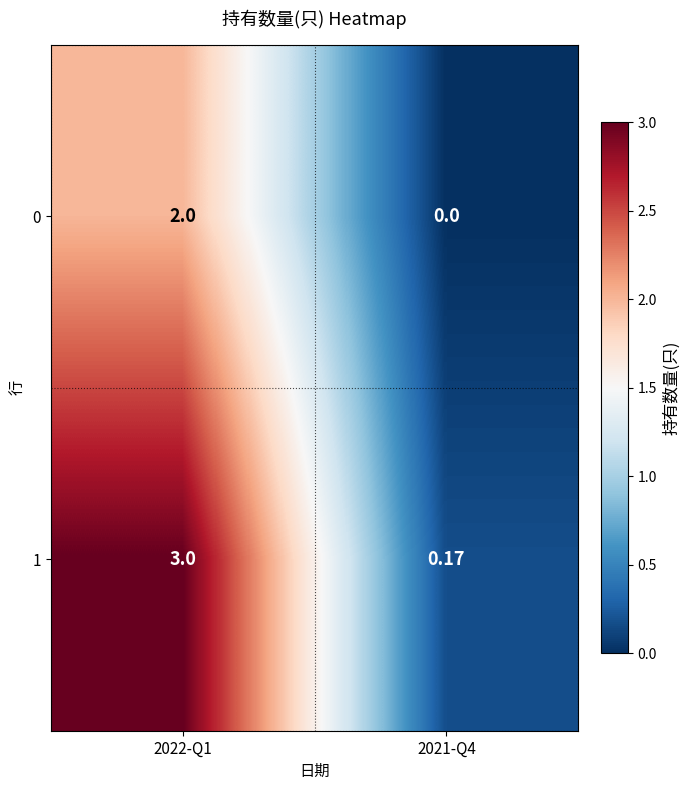

What is the total value across all series at 2022-Q1?

5.0